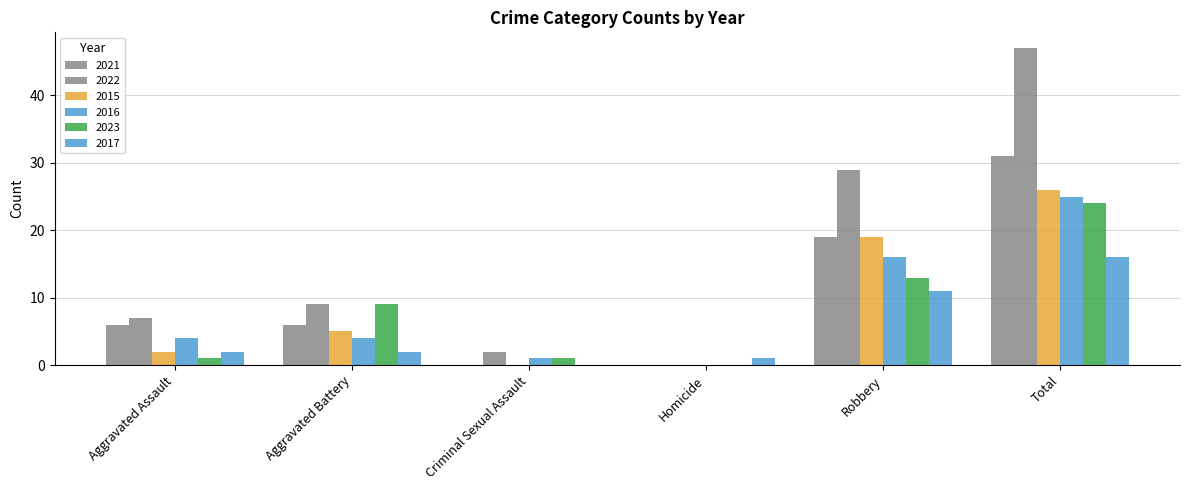

What is the value of the 2023 bar at the 1st from the left?

1